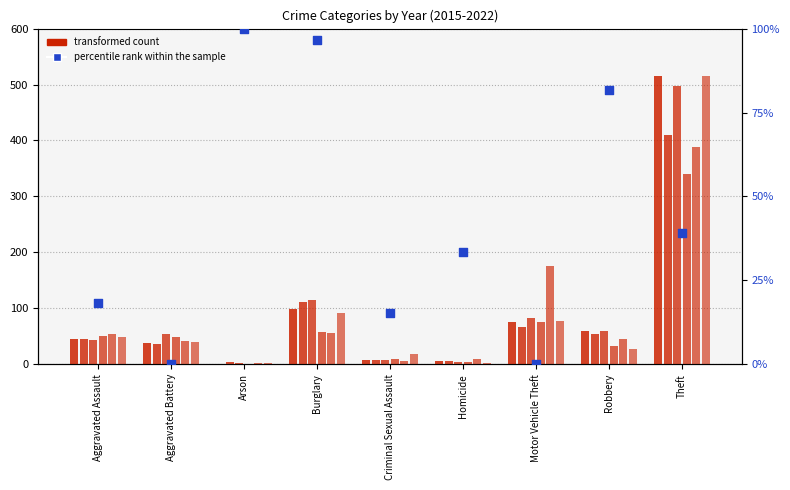

Between Aggravated Battery and Theft, which is larger?

Theft